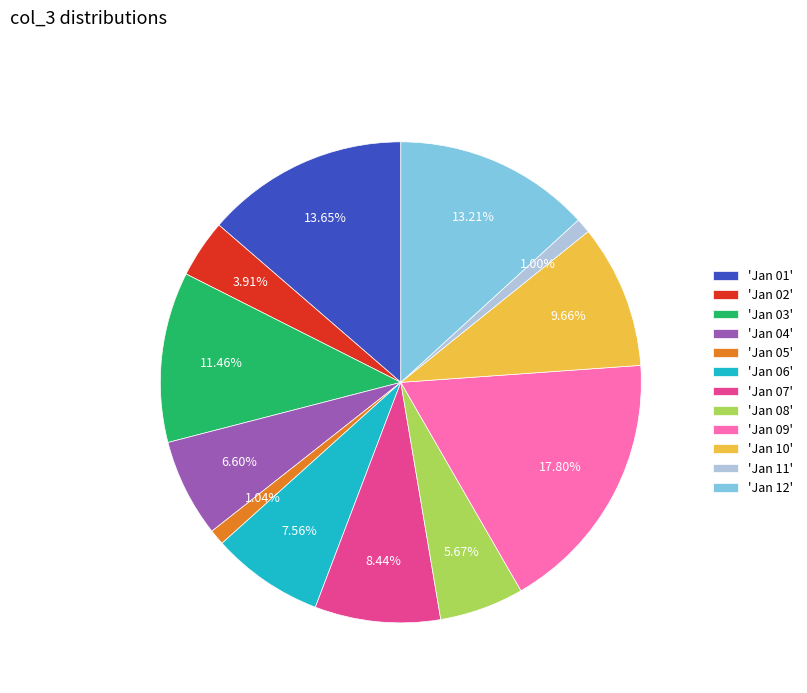

Is the sum of 'Jan 12' and 'Jan 01' greater than half?

No